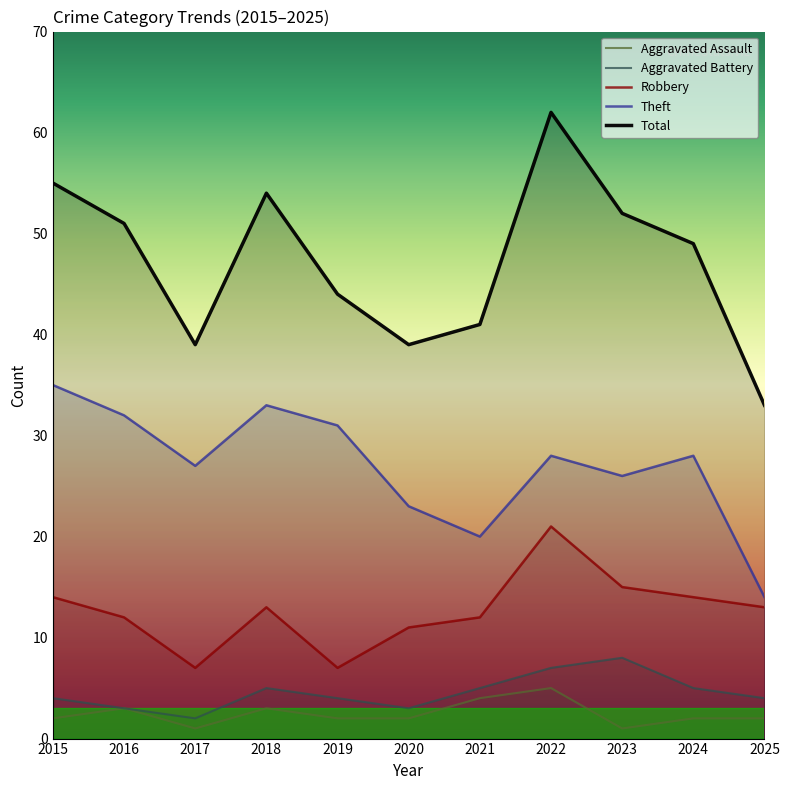

At which label is Theft closest to 24?

2020